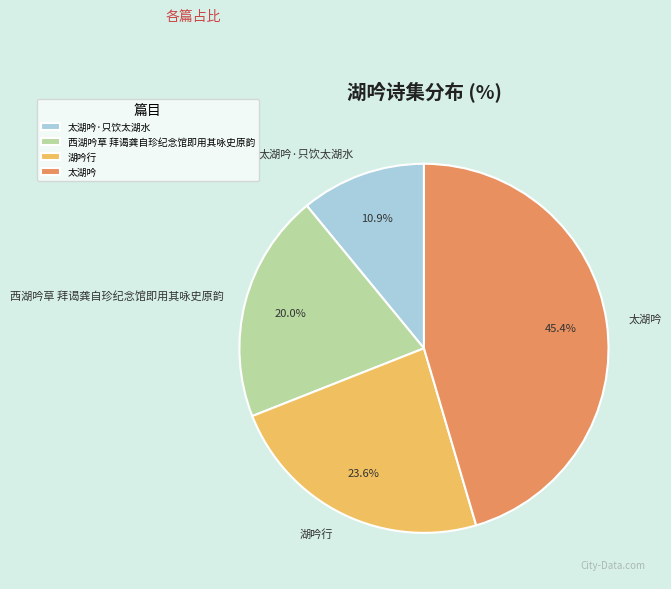

Rank the categories by value from highest to lowest.

太湖吟, 湖吟行, 西湖吟草 拜谒龚自珍纪念馆即用其咏史原韵, 太湖吟·只饮太湖水